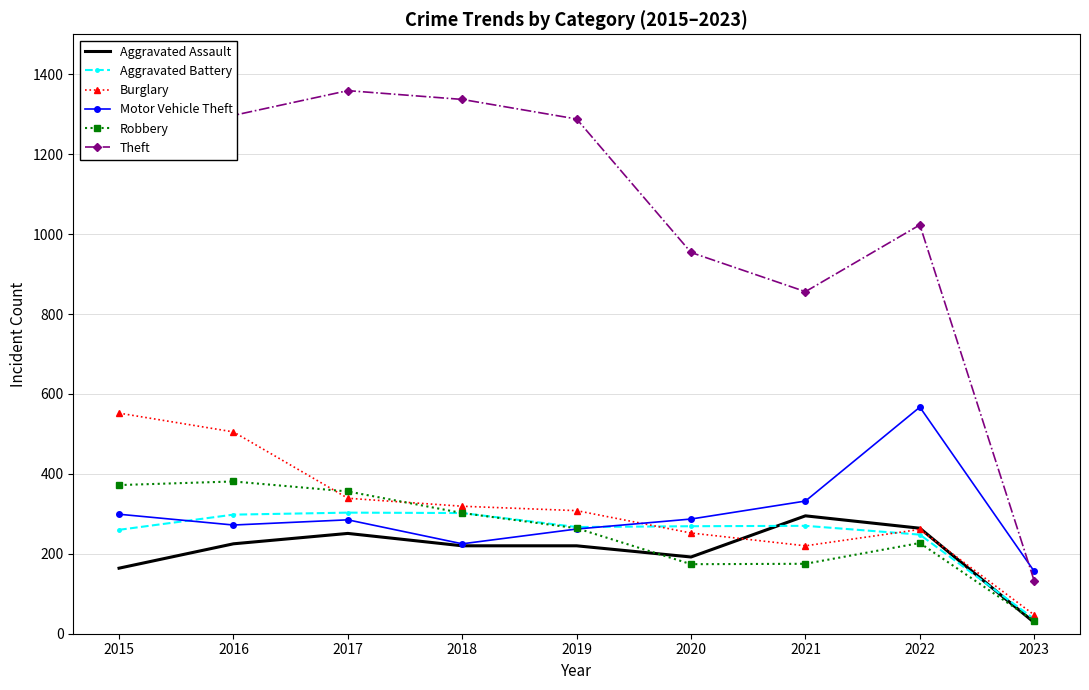

Which series has the largest total across all categories?

Theft